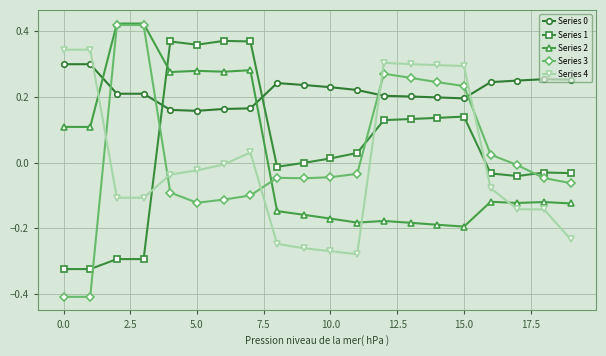

Does the chart display data point markers on the line(s)?

Yes